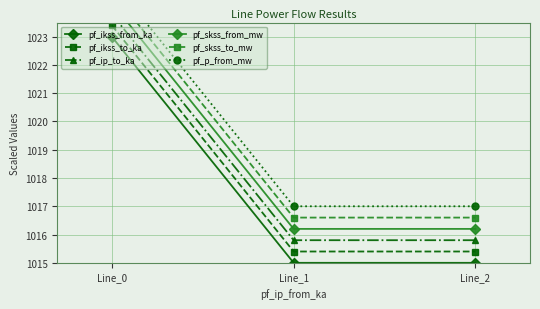

At how many categories does at least one series exceed 1020?

1